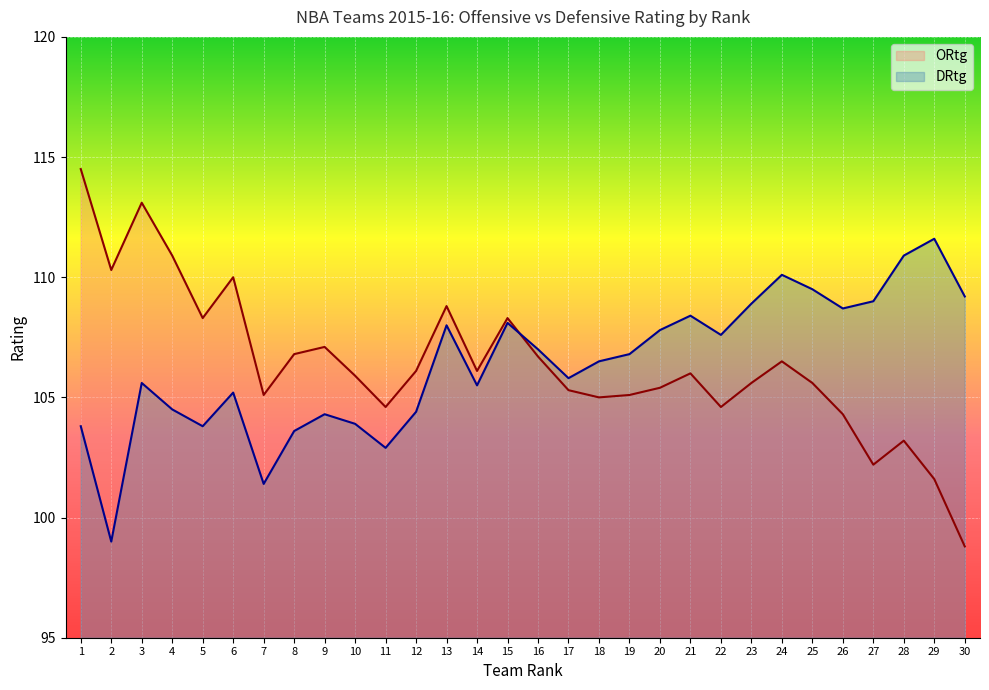

What is the spread (max minus min) of values at 24?

3.6